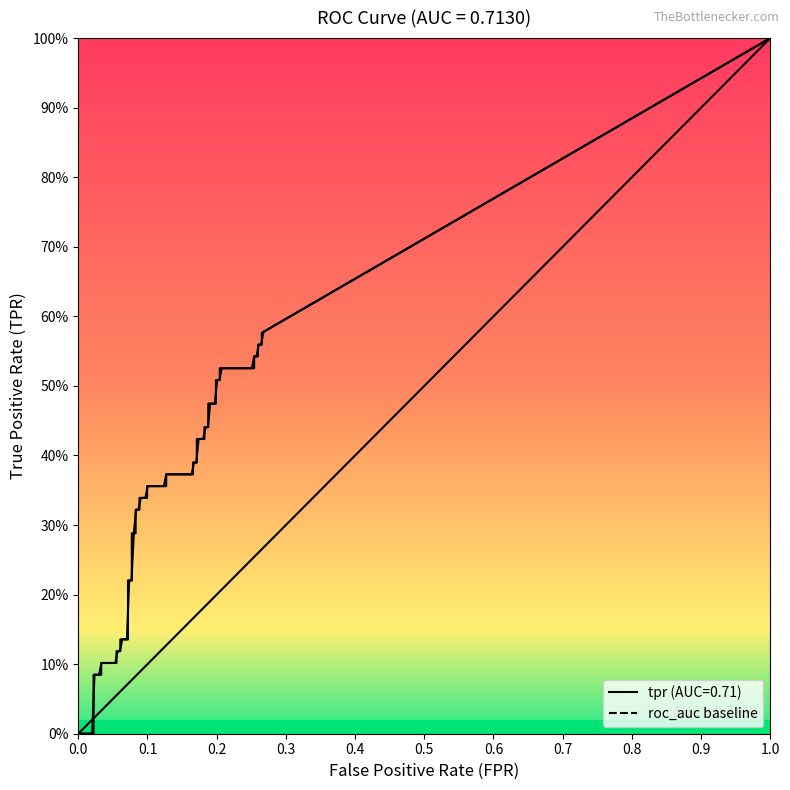

How many positive values does the tpr series have?

37